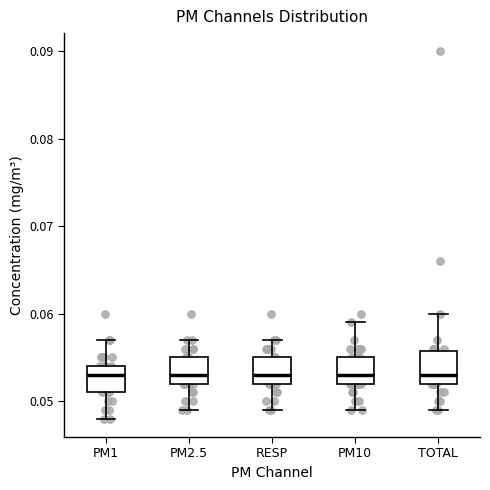

Where does the upper whisker of the box for TOTAL end on the y-axis? The values are not printed on the chart, so give them approximately, as read against the axis.

0.060